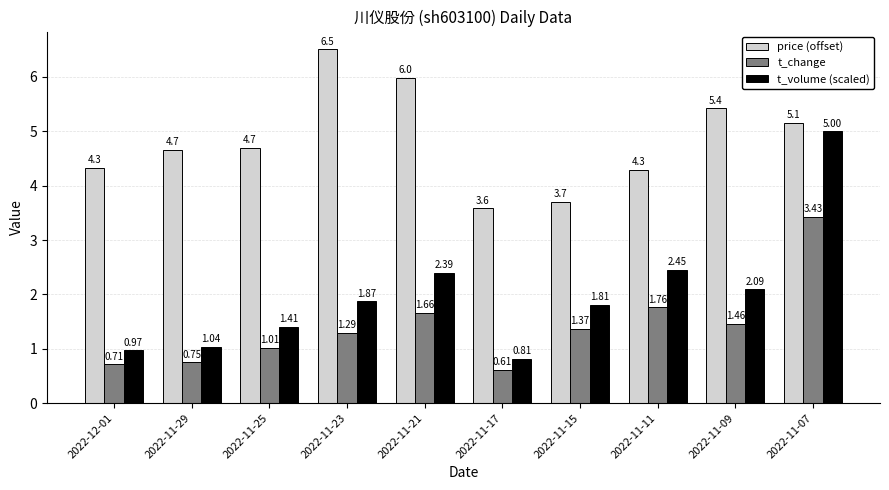

Between 2022-11-25 and 2022-11-09, which series saw the biggest shift?

price (offset)